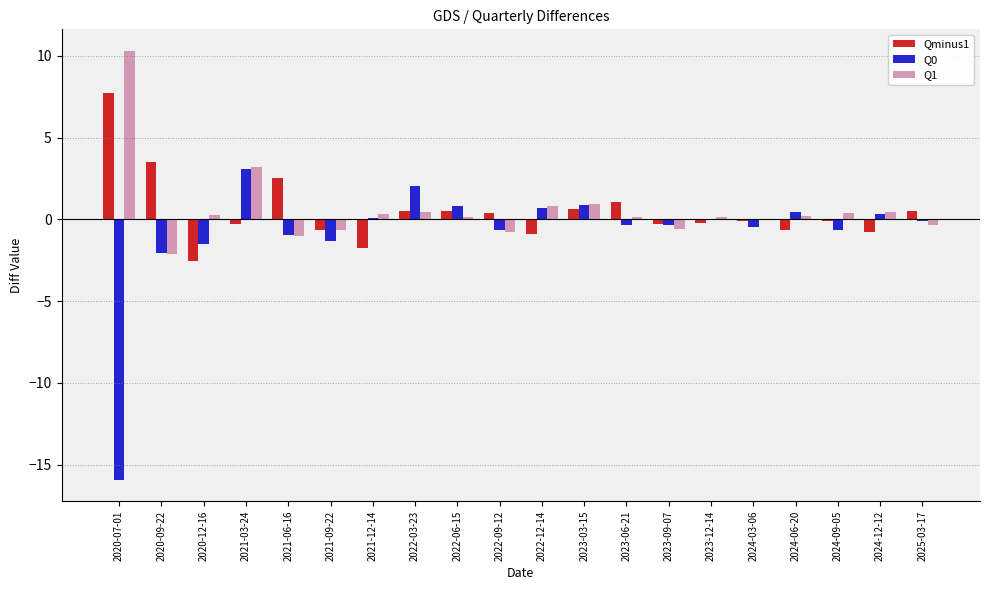

What is the average value of the Q0 series?

-0.8